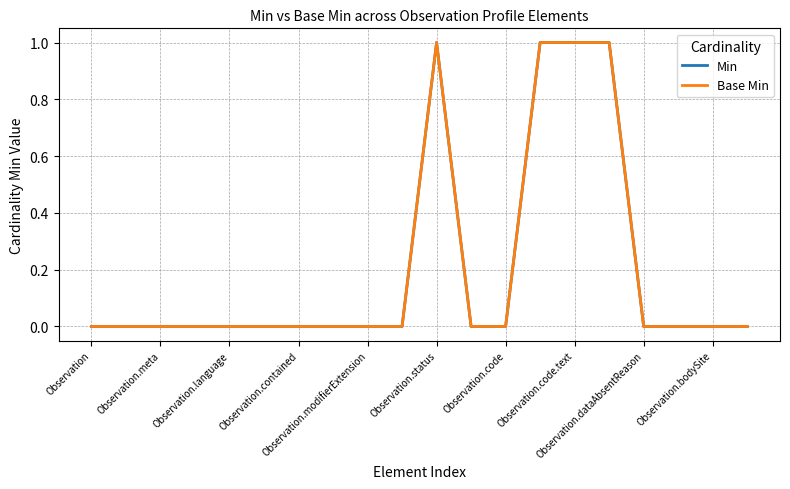

What is the difference between the maximum and minimum values in the Base Min series?

1